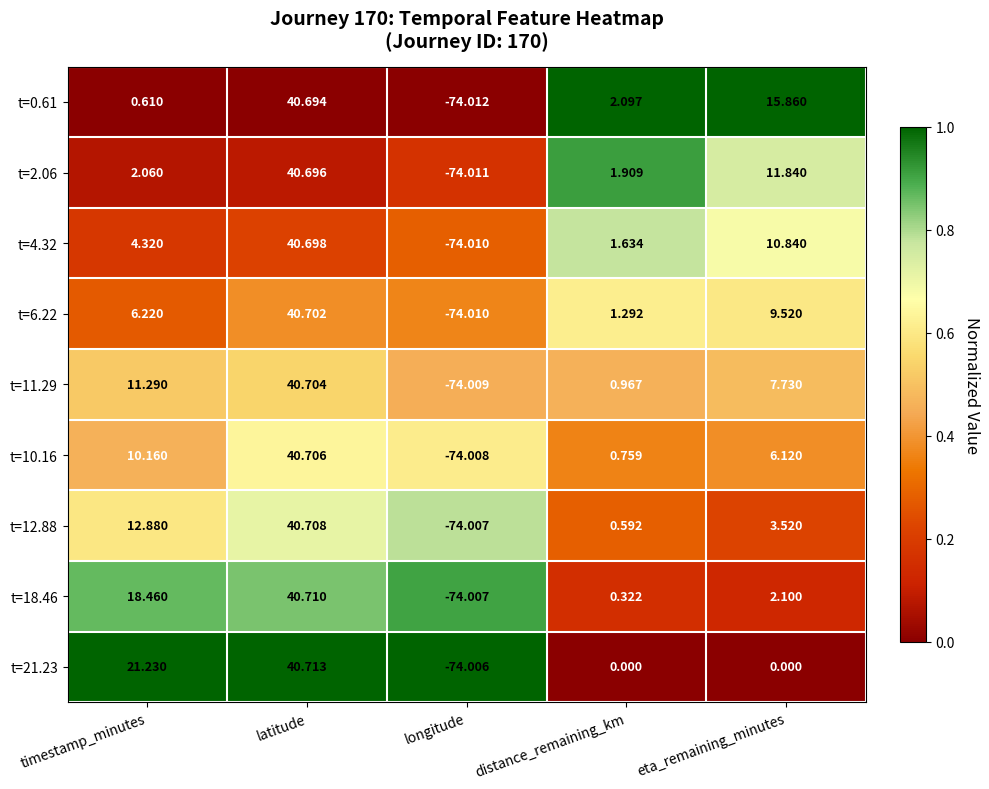

At which category is the sum across all series the highest?

latitude